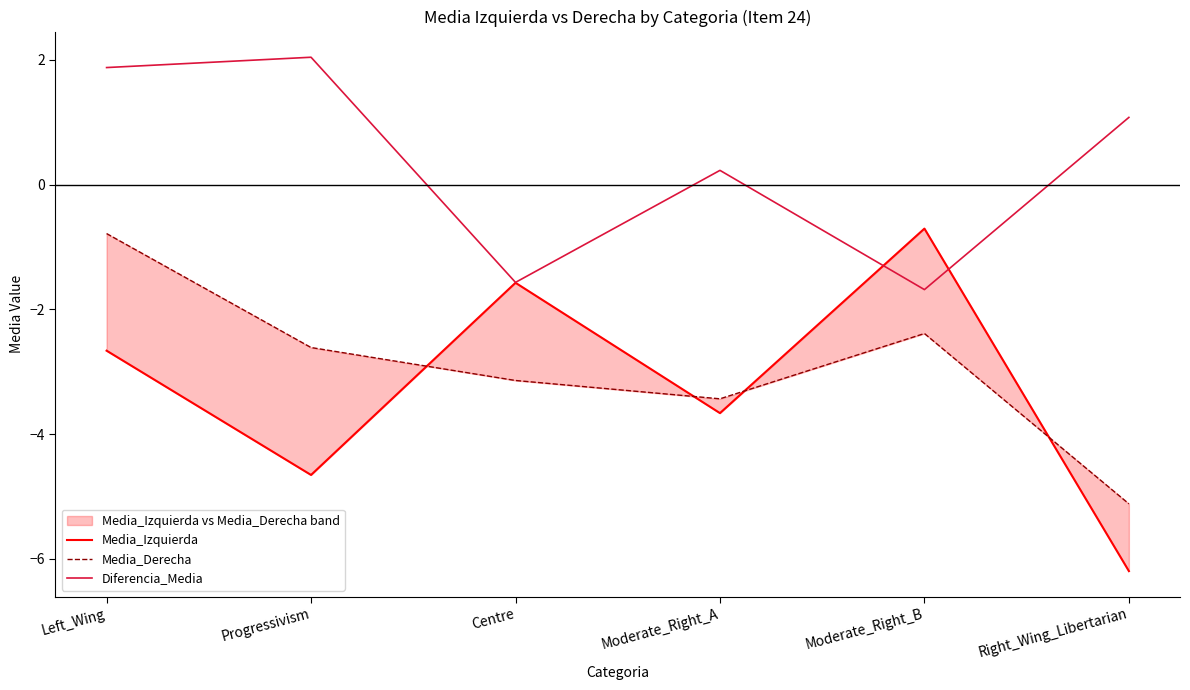

Which series has the widest spread of values?

Media_Izquierda